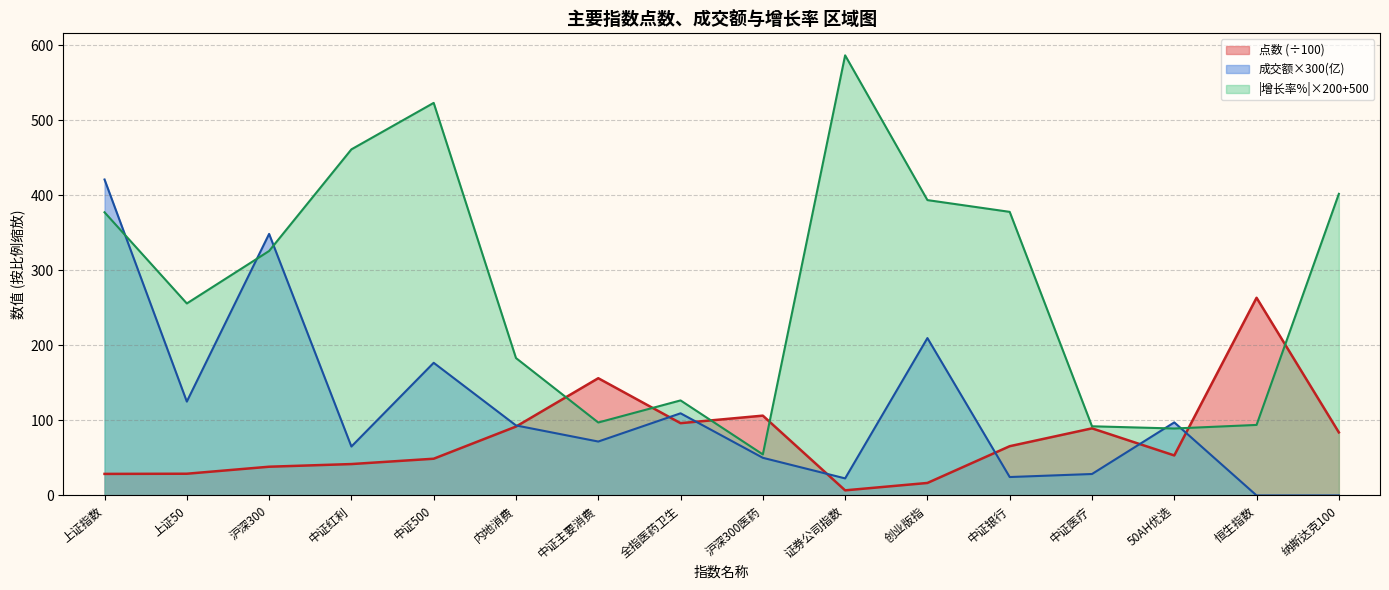

What value does the 点数 series have at 沪深300医药?

106.4